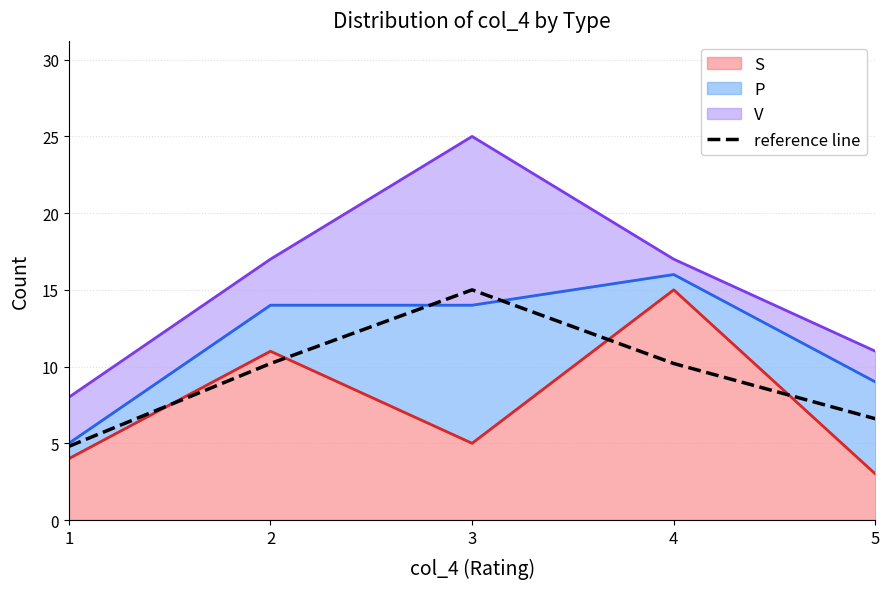

Approximately how many times larger is the value at 2 compared to 4?

1.0